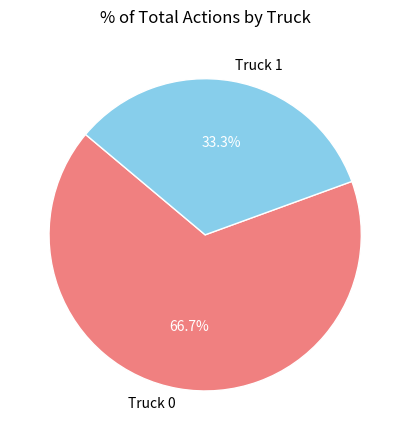

The Truck 0 slice represents 67% of the pie. True or false?

True